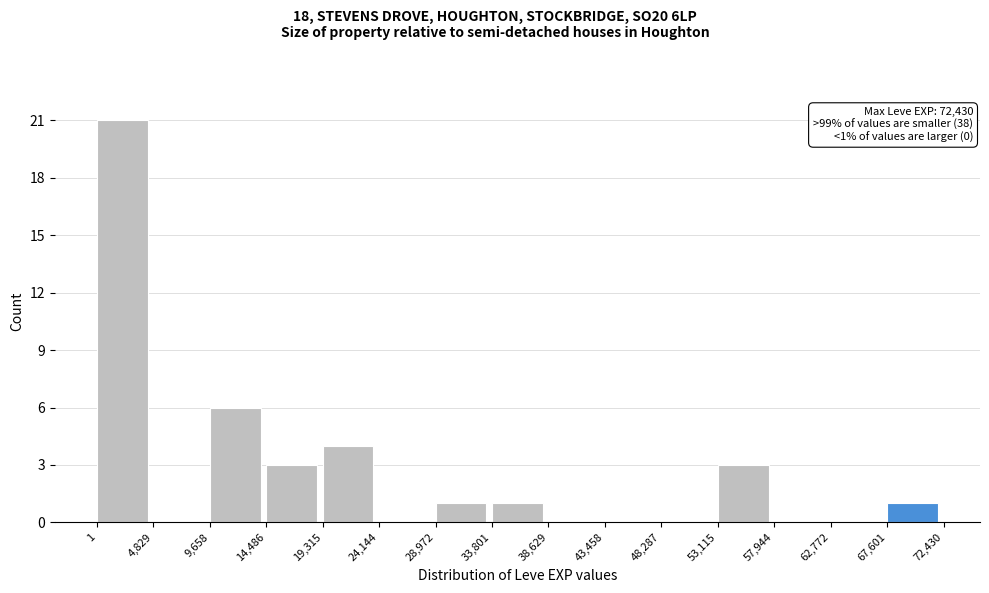

Which range on the x-axis has the tallest bar?

1 to 4,829